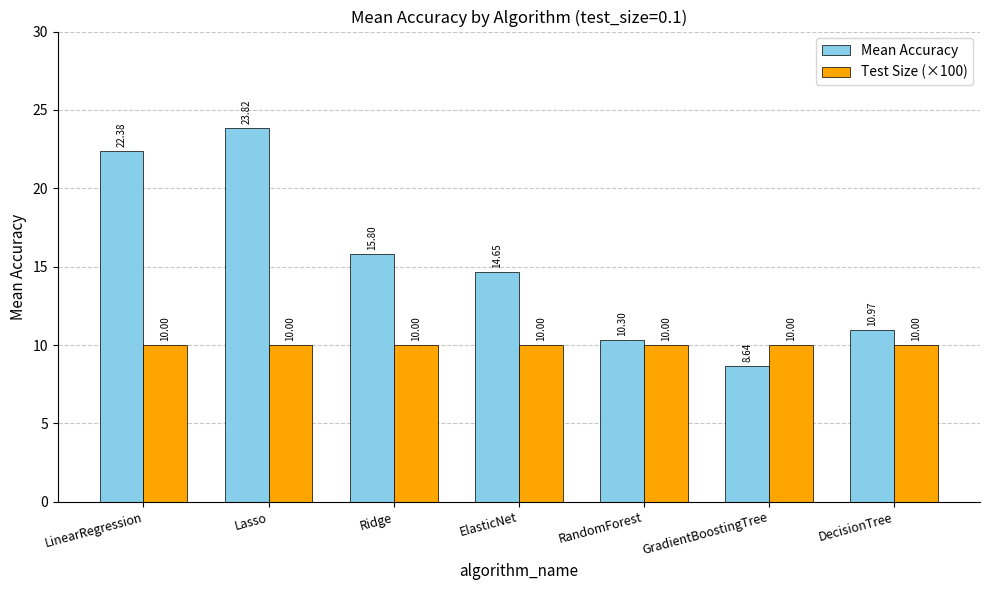

What is the label of the 7th bar from the left?

DecisionTree